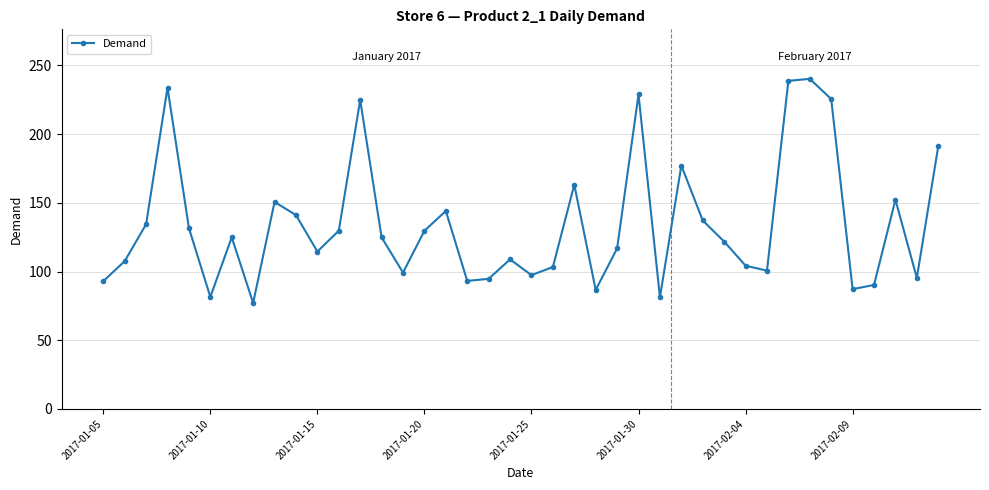

How many interior local valleys (lower than both neighbors) does the data have?

11